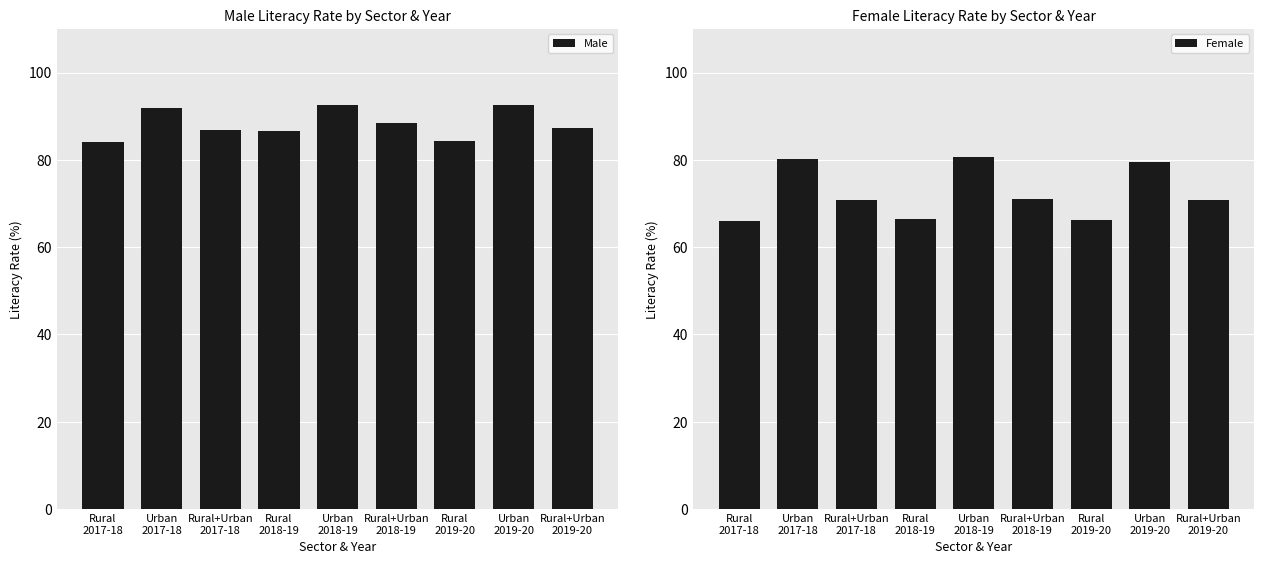

How many distinct data groups are displayed?

2